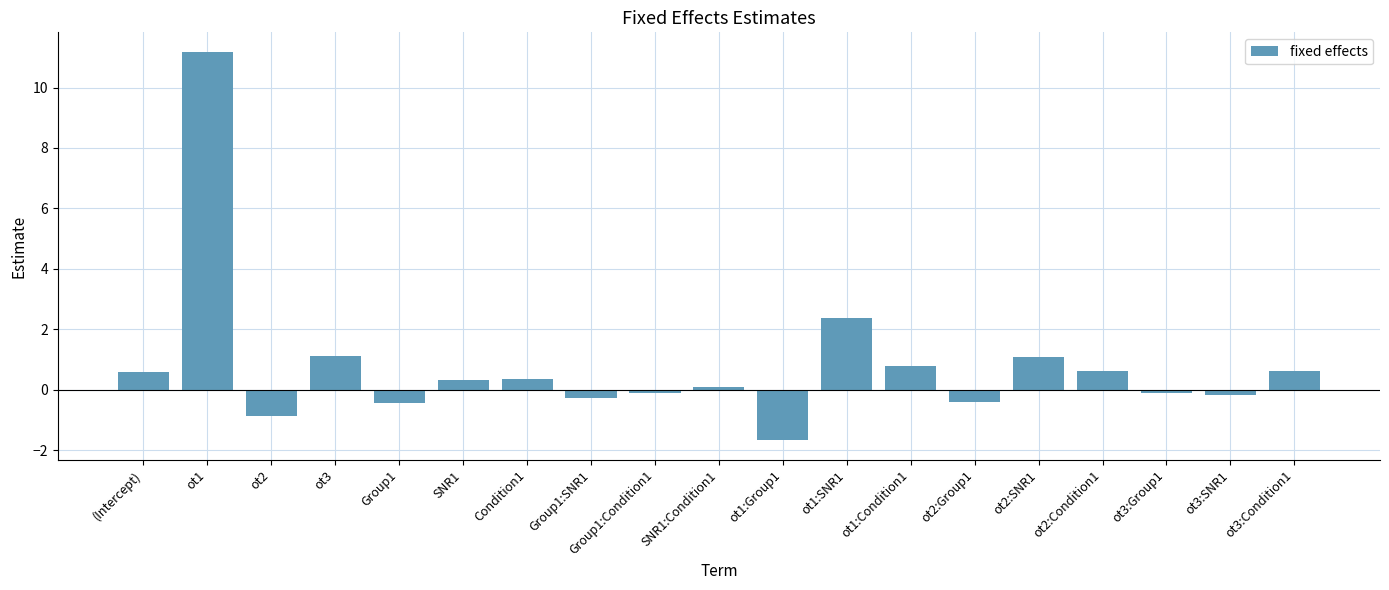

Reading right to left, transcribe all the data shown in this chart.

ot3:Condition1=0.6	ot3:SNR1=-0.2	ot3:Group1=-0.1	ot2:Condition1=0.6	ot2:SNR1=1.1	ot2:Group1=-0.4	ot1:Condition1=0.8	ot1:SNR1=2.4	ot1:Group1=-1.7	SNR1:Condition1=0.1	Group1:Condition1=-0.1	Group1:SNR1=-0.3	Condition1=0.3	SNR1=0.3	Group1=-0.4	ot3=1.1	ot2=-0.9	ot1=11.2	(Intercept)=0.6